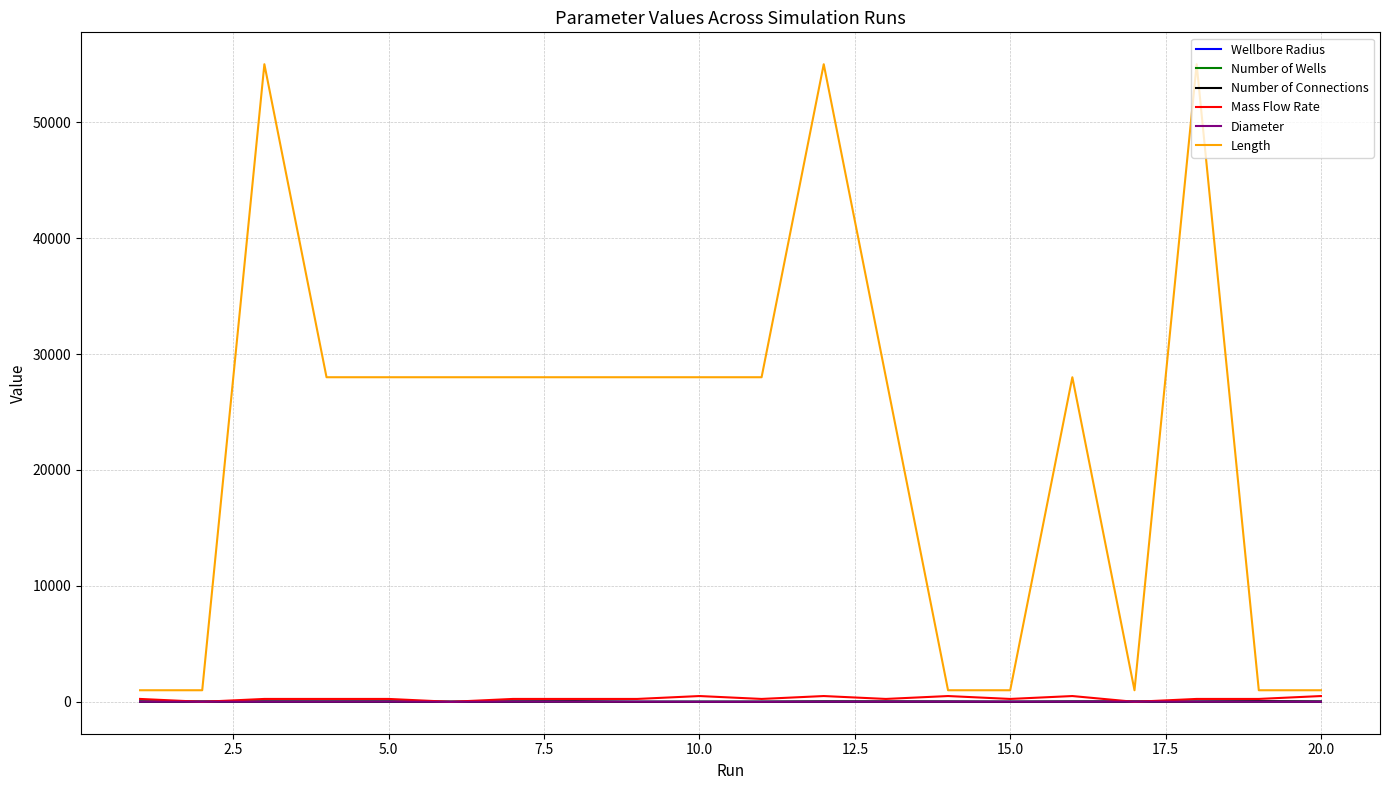

Which series has the widest spread of values?

Length